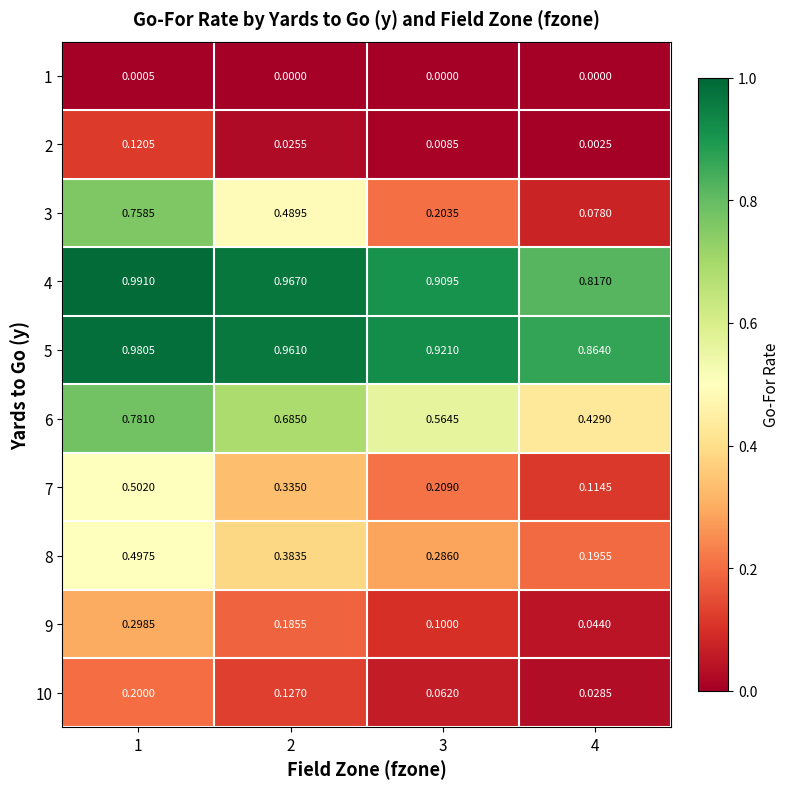

Is the value of 10 at 2 greater than the value of 9 at 3?

Yes